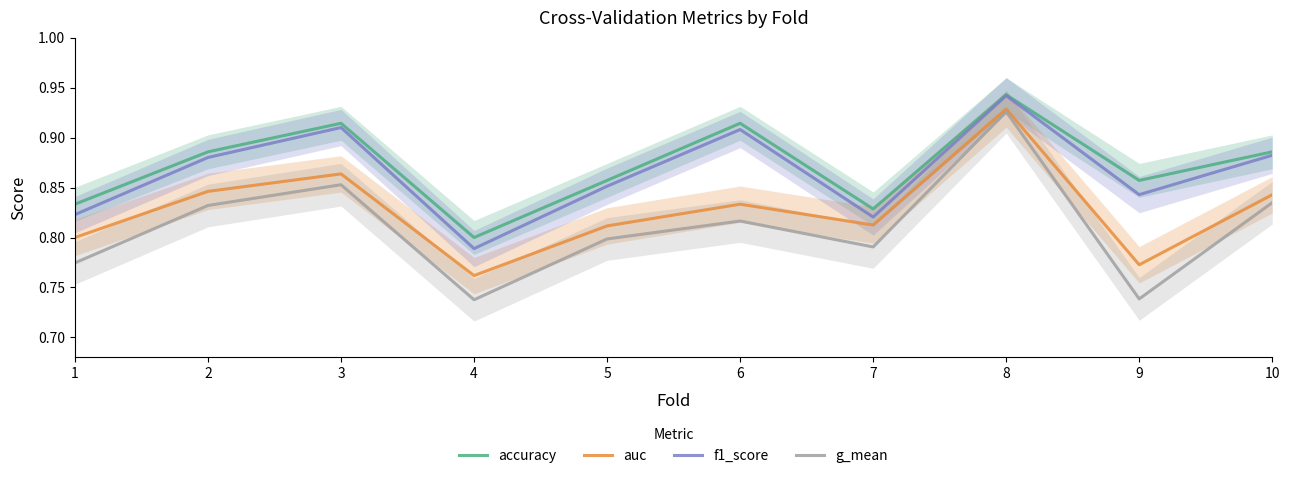

The value of f1_score at 9 is 0.8. True or false?

True